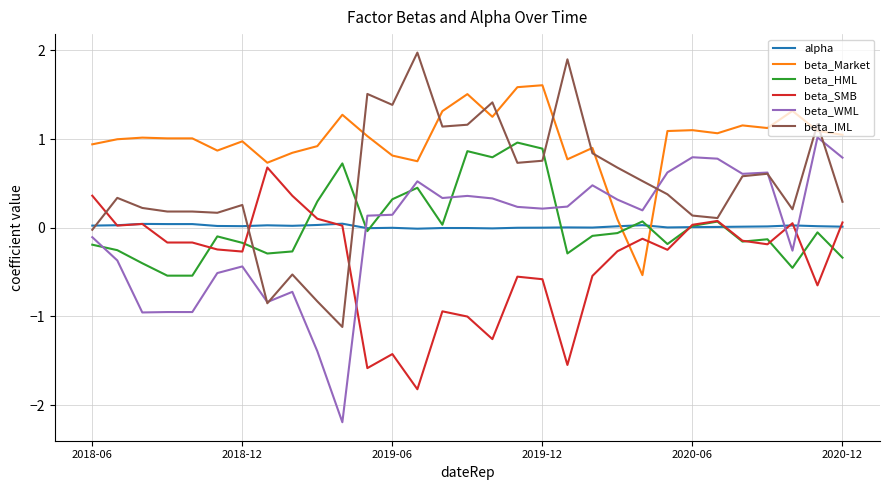

Which series has the largest total across all categories?

beta_Market